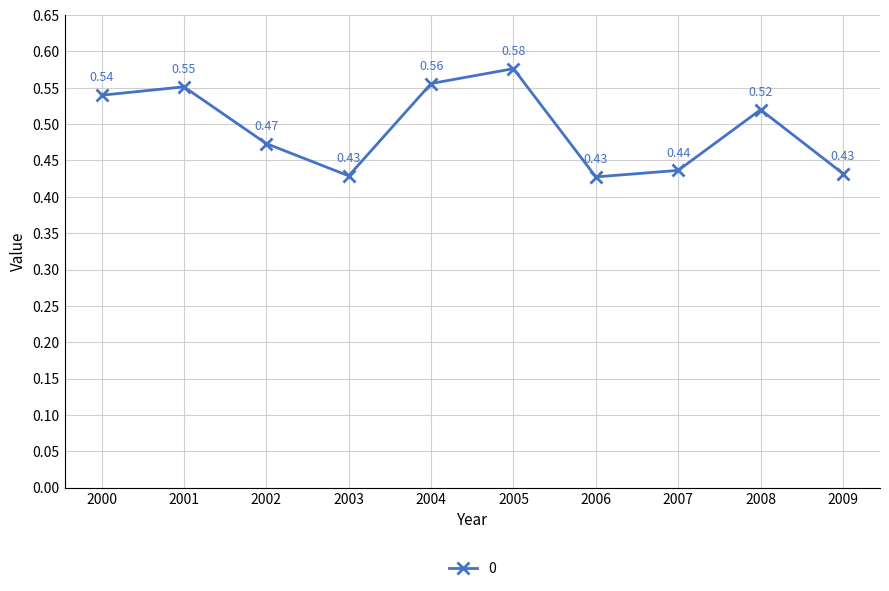

At which category does the chart reach its peak across all series?

2005